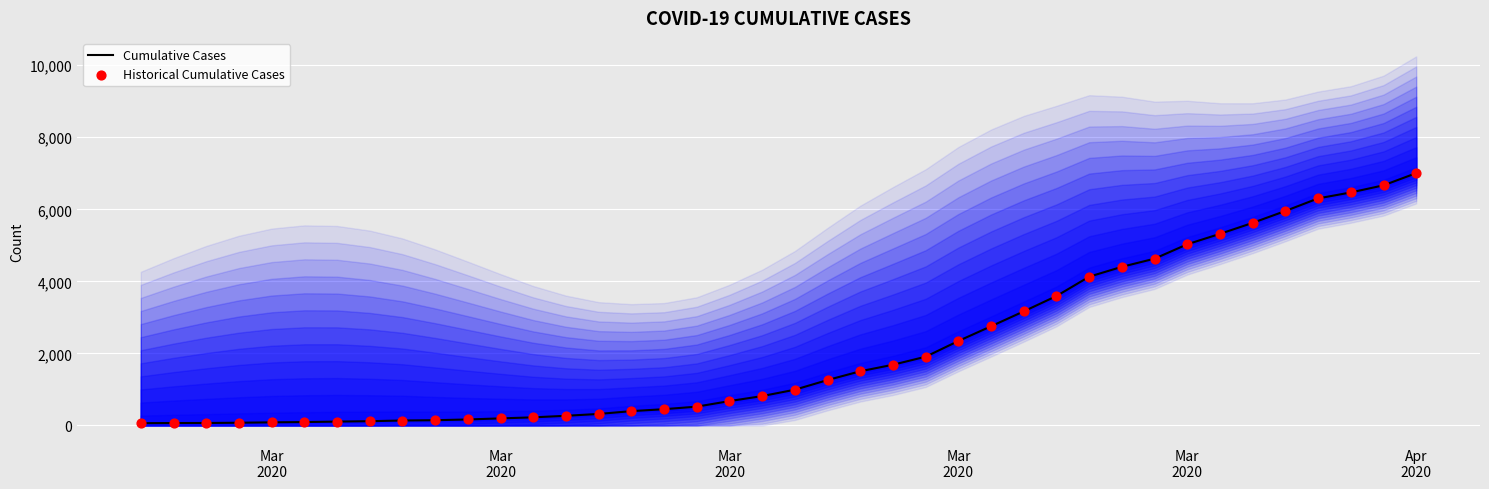

What are all the series names shown in the legend?

Cumulative Cases, Historical Cumulative Cases